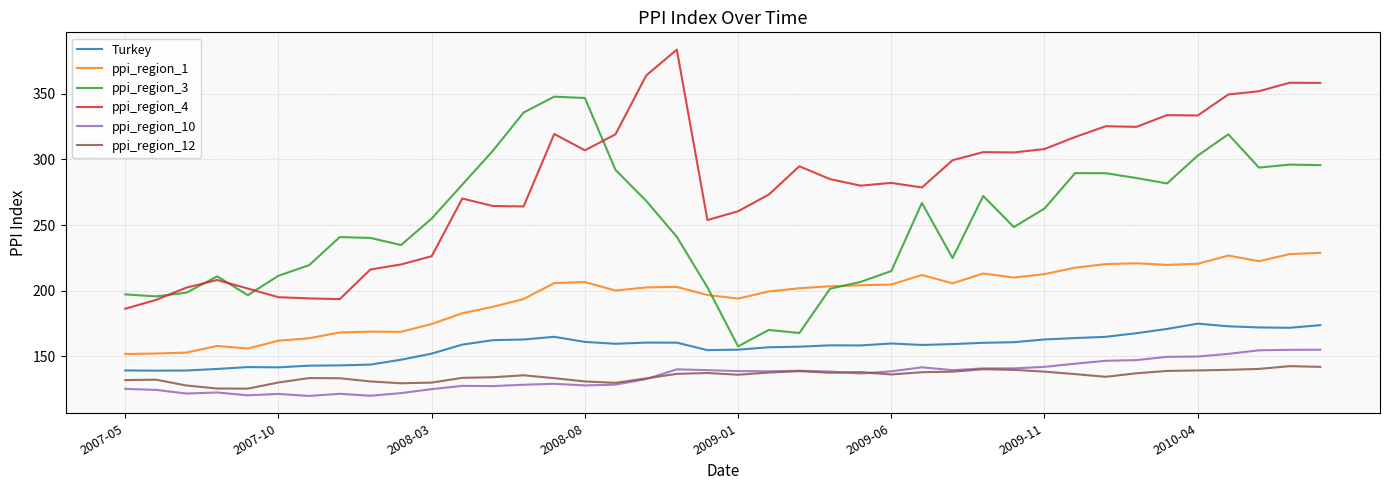

List the series in order of their peak value, highest first.

ppi_region_4, ppi_region_3, ppi_region_1, Turkey, ppi_region_10, ppi_region_12